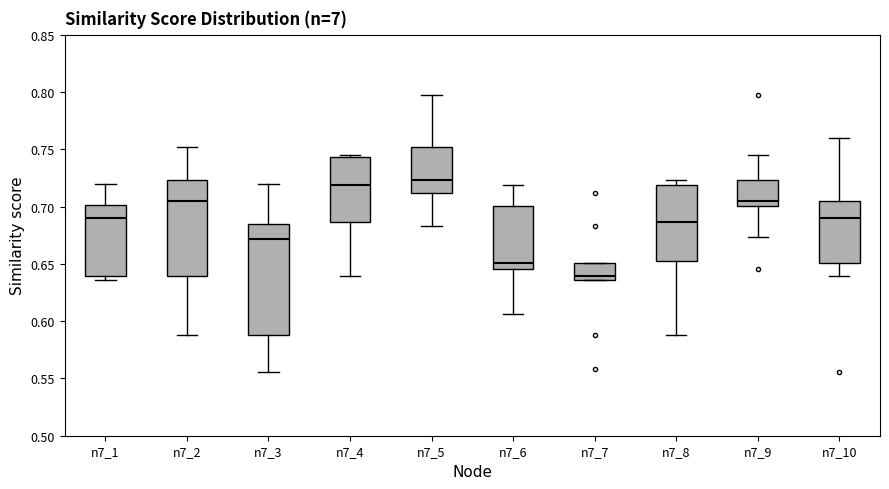

Reading left to right, transcribe this box plot: for each box, give where its median line is, the range the box spans, and where its two whiskers end, as read against the y-axis. The values are not printed on the chart, so give them approximately, as read against the axis.

n7_1: median 0.690, box 0.640 to 0.700, whiskers 0.635 to 0.720
n7_2: median 0.705, box 0.640 to 0.725, whiskers 0.590 to 0.750
n7_3: median 0.670, box 0.590 to 0.685, whiskers 0.555 to 0.720
n7_4: median 0.720, box 0.685 to 0.745, whiskers 0.640 to 0.745 (just above the box's upper edge)
n7_5: median 0.725, box 0.710 to 0.750, whiskers 0.685 to 0.800
n7_6: median 0.650, box 0.645 to 0.700, whiskers 0.605 to 0.720
n7_7: median 0.640, box 0.635 to 0.650, whiskers 0.635 to 0.650
n7_8: median 0.685, box 0.655 to 0.720, whiskers 0.590 to 0.725
n7_9: median 0.705, box 0.700 to 0.725, whiskers 0.675 to 0.745
n7_10: median 0.690, box 0.650 to 0.705, whiskers 0.640 to 0.760